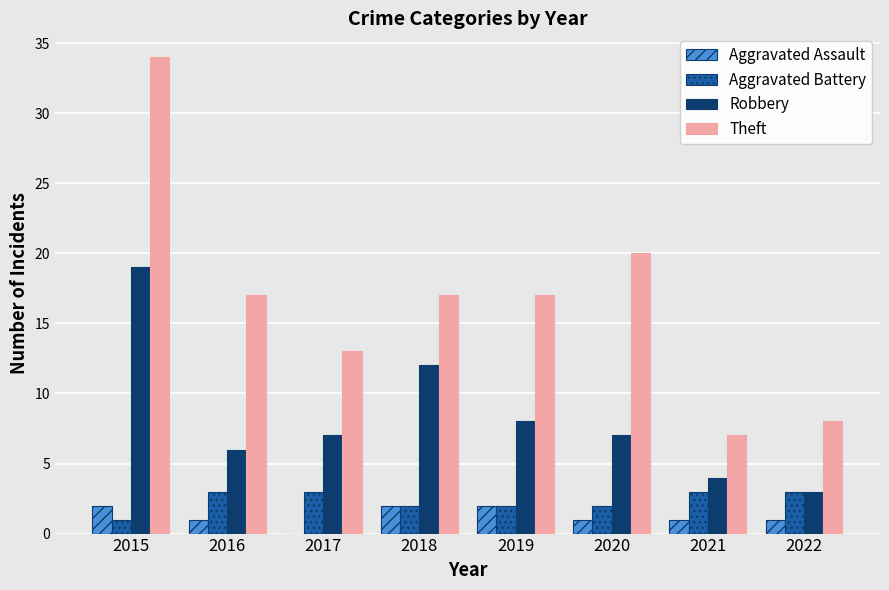

Are the bars grouped side by side (vs. stacked)?

Yes